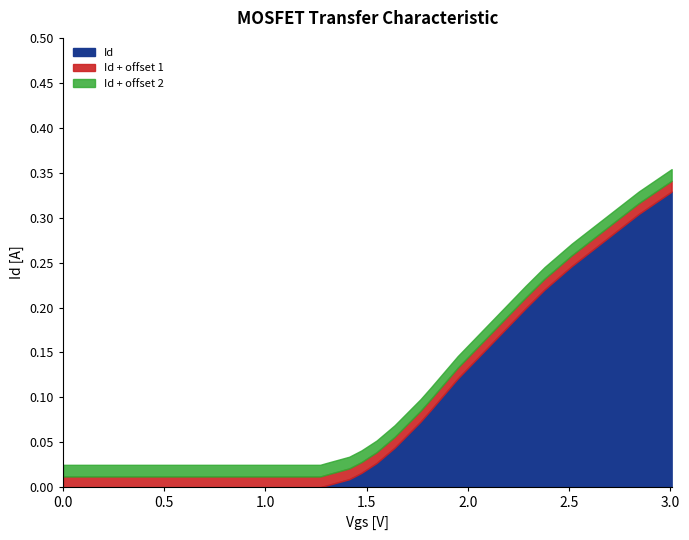

The value at 0.062 is 0.0. True or false?

True